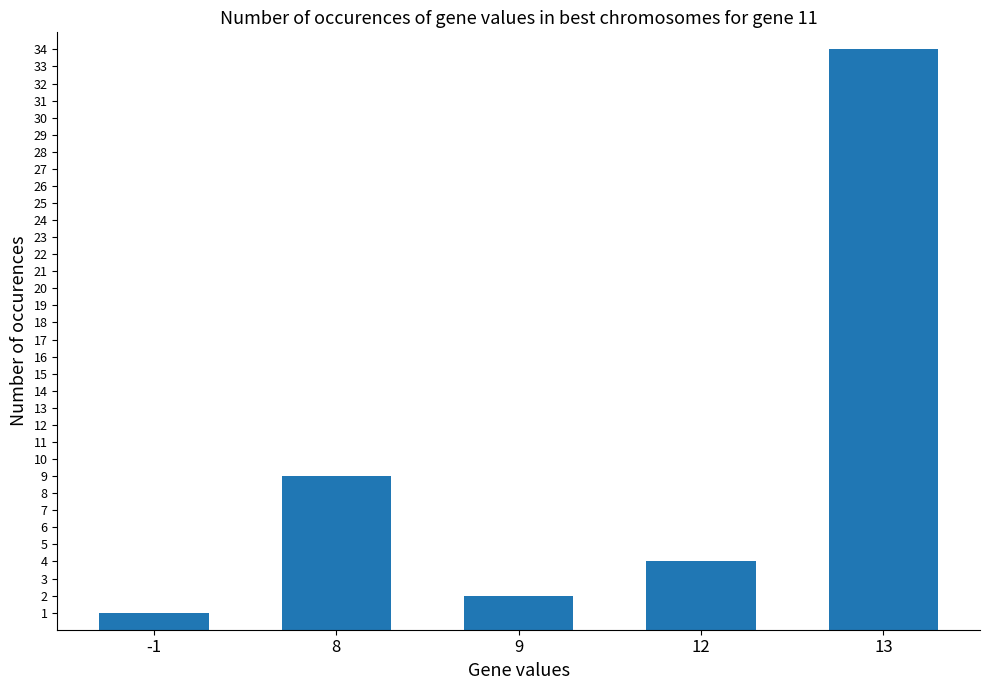

How many series are shown in this chart?

1